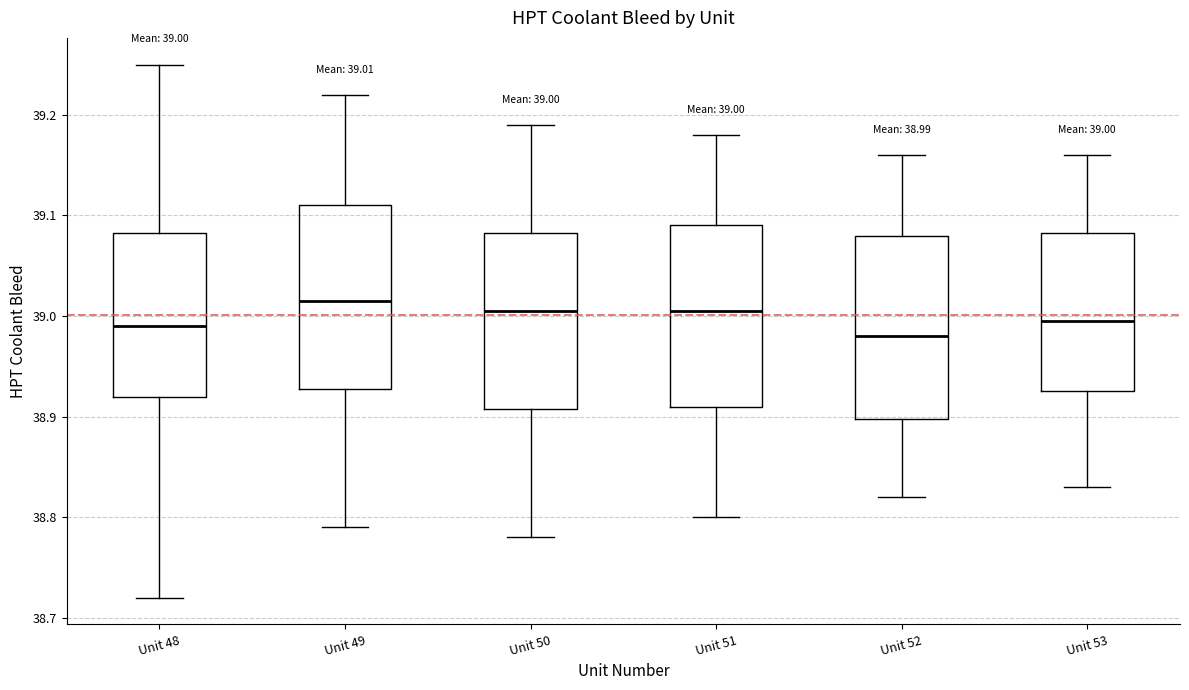

Which box's median line is the highest?

Unit 49